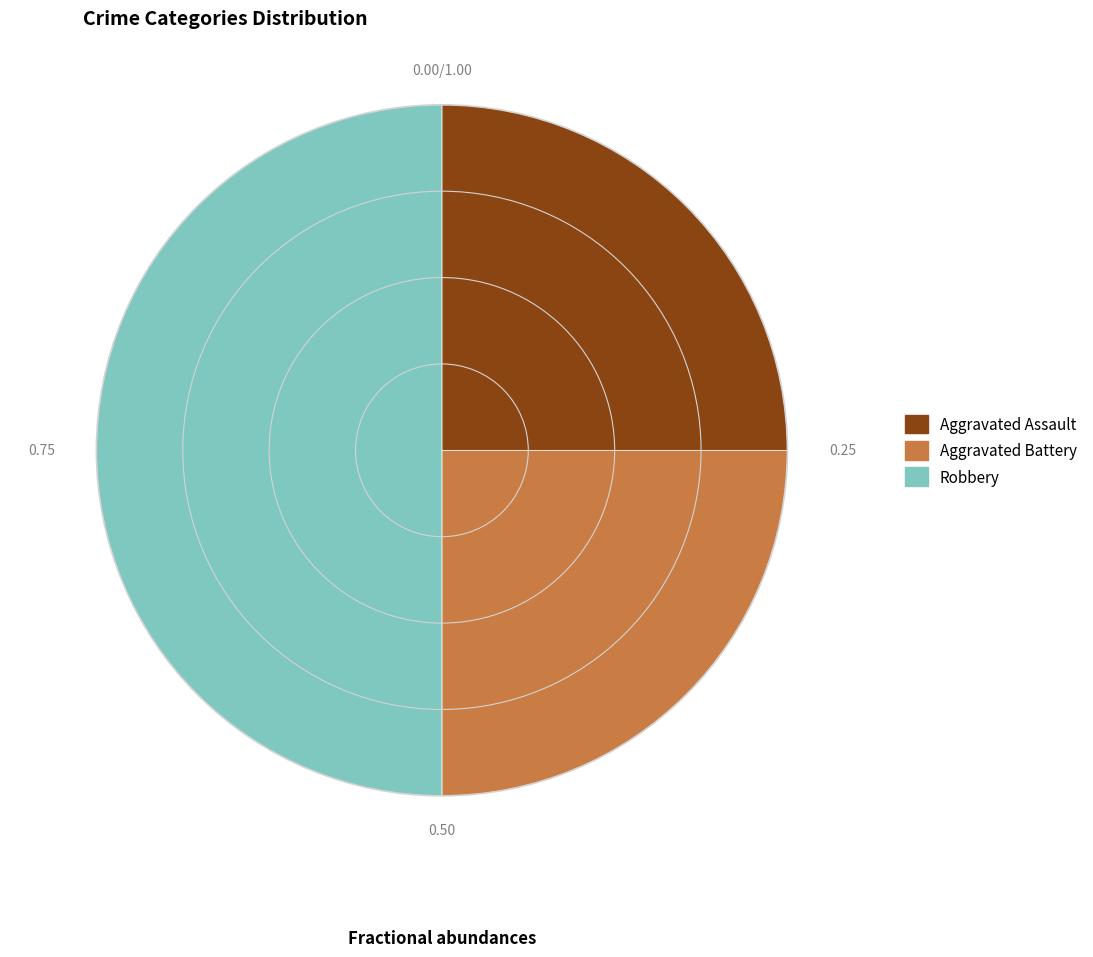

Does Aggravated Battery represent more than half of the total?

No